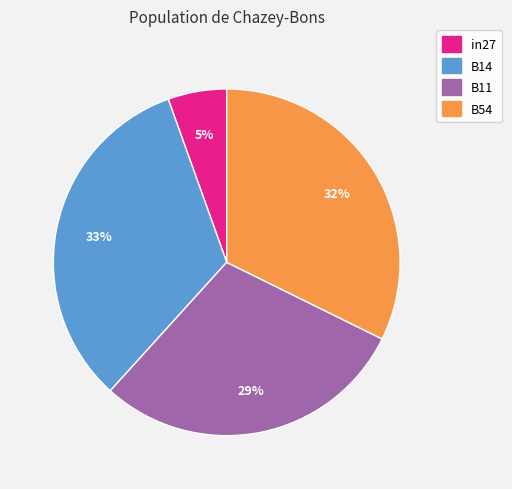

To the nearest percent, what is the average slice percentage?

25%